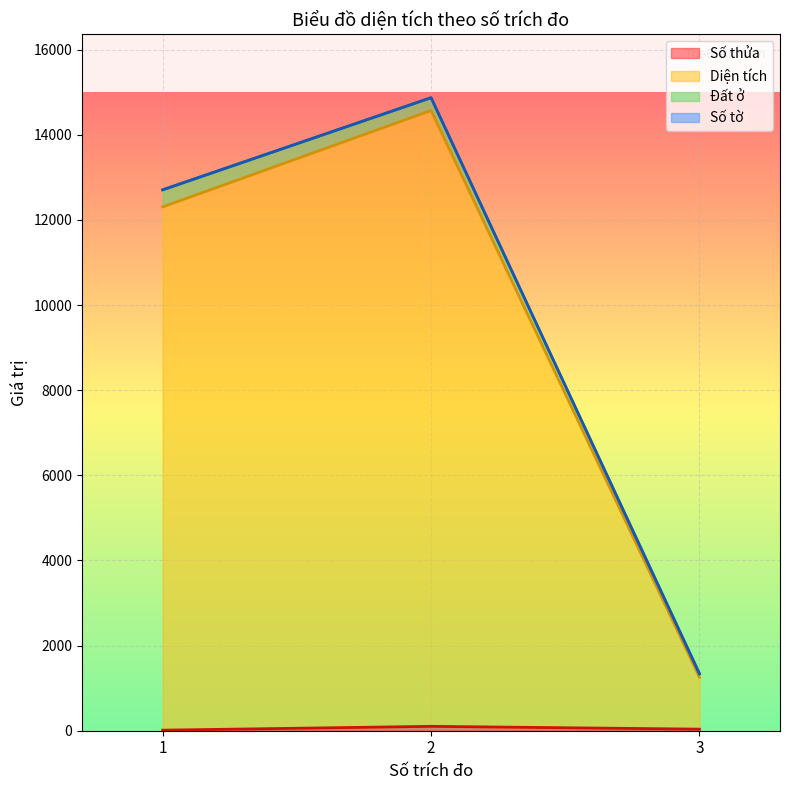

What is the average value of the Diện tích series?

9636.6